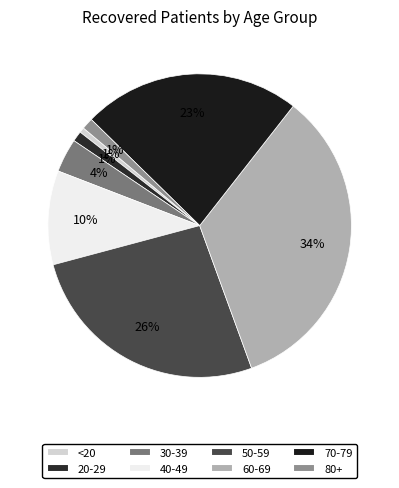

Rank the categories by value from lowest to highest.

<20, 20-29, 80+, 30-39, 40-49, 70-79, 50-59, 60-69